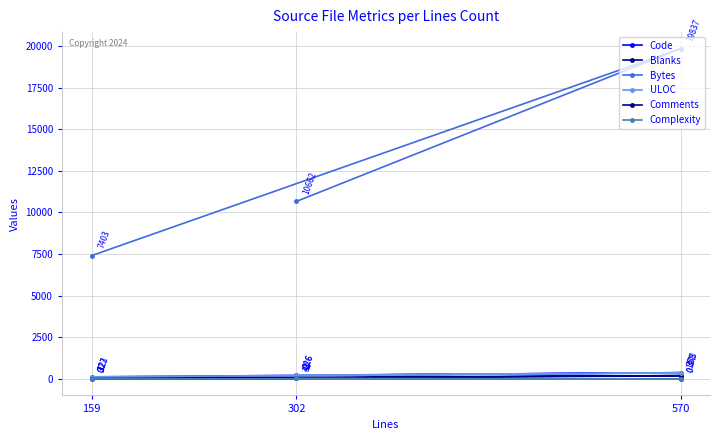

List the labels in order of Code value, largest first.

570, 302, 159